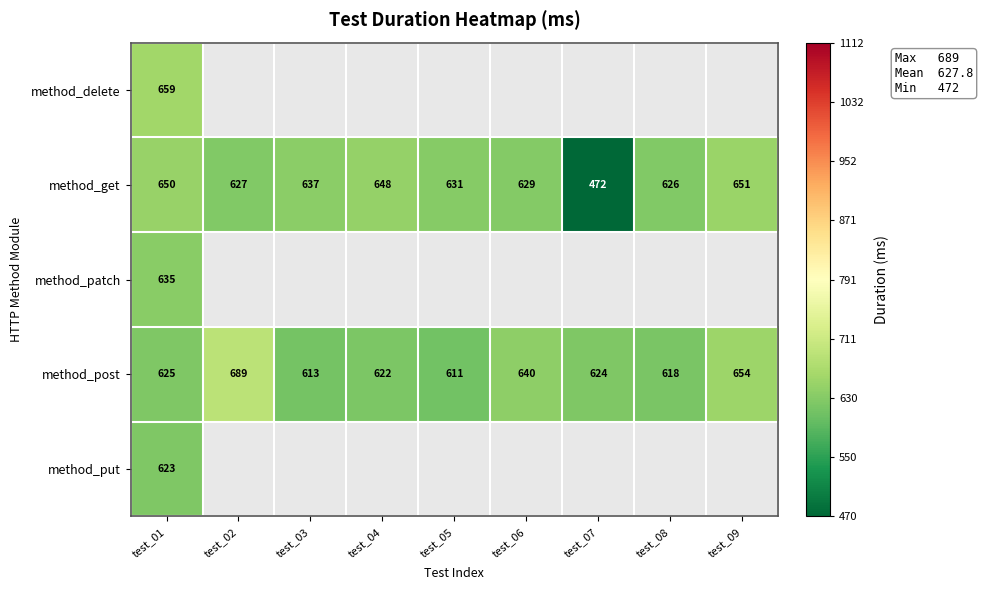

What is the minimum value shown in the chart?

472.0